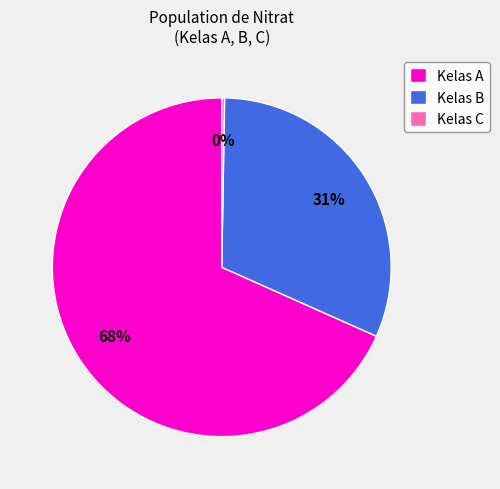

What is the ratio of the value at Kelas B to the value at Kelas A?

0.5